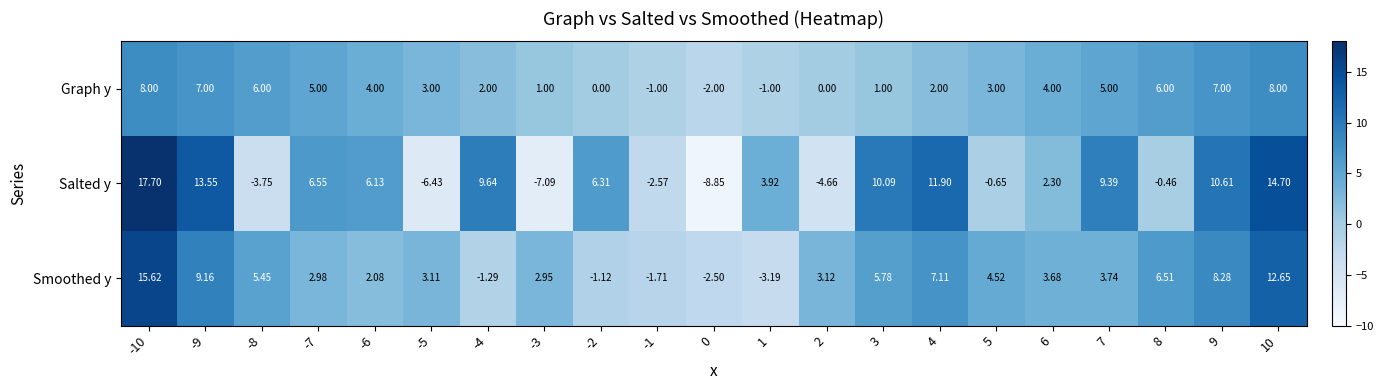

Which series changed the most between -2 and 0?

Salted y